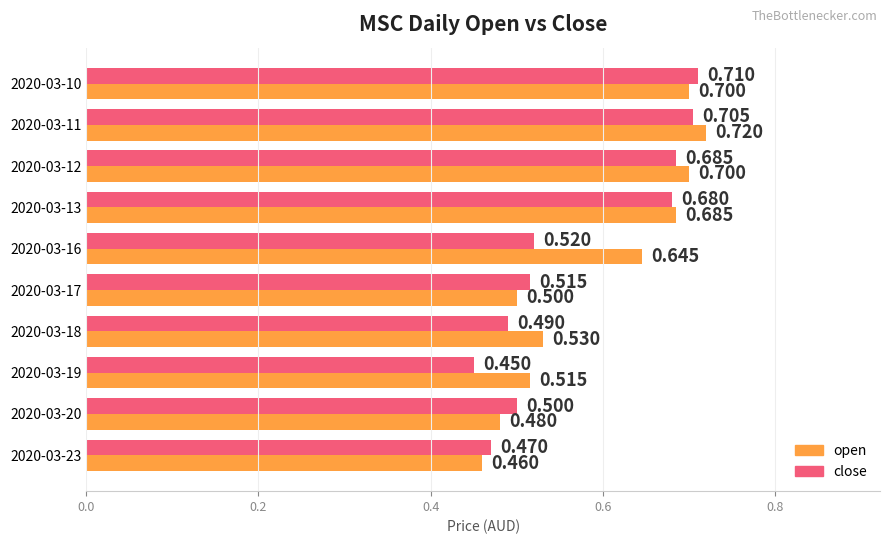

Which series has the largest total across all categories?

open